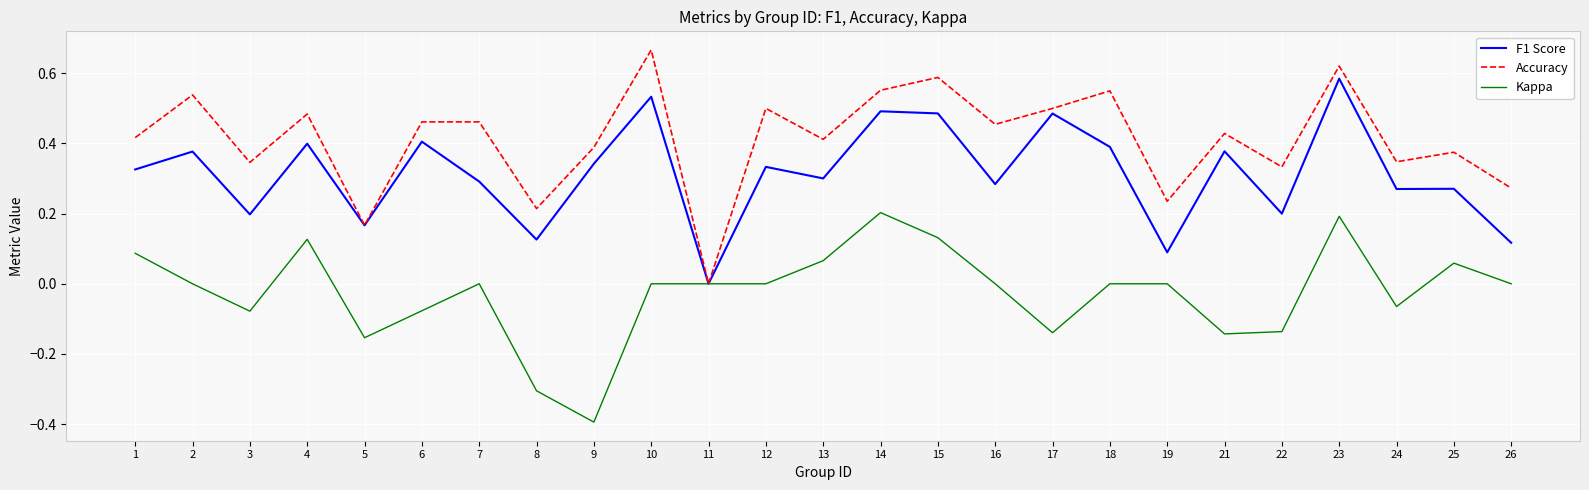

Is the value of Kappa at 2 greater than the value of Accuracy at 18?

No